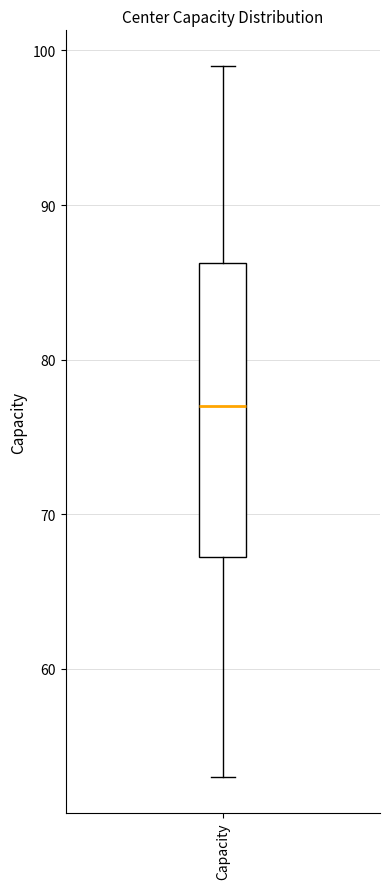

Read this box plot against the y-axis: the position of the median line, the range covered by the box, and the ends of both whiskers. The values are not printed on the chart, so give them approximately, as read against the axis.

median 77, box 67 to 86, whiskers 53 to 99